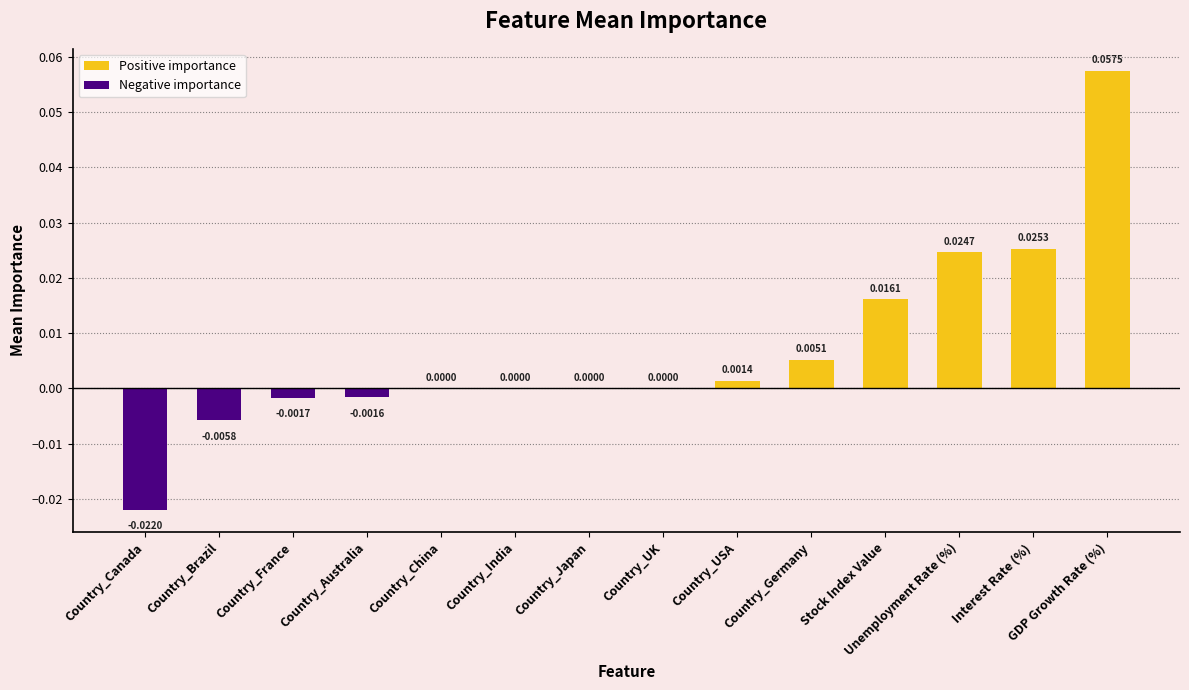

Which label corresponds to the largest value in the chart?

GDP Growth Rate (%)